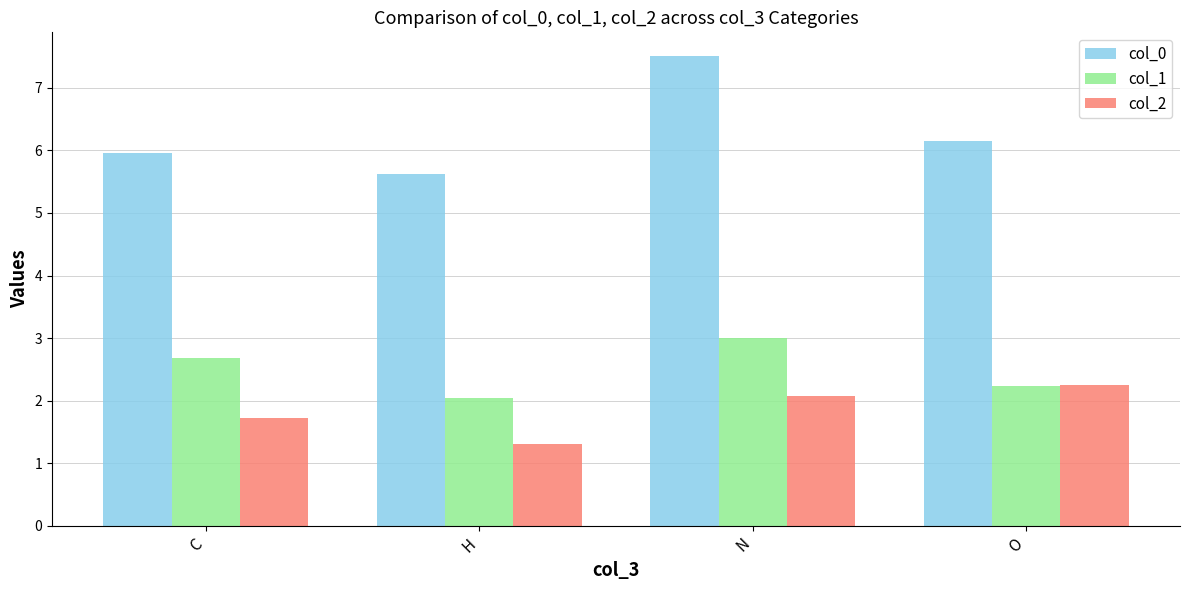

The value of col_0 at H is 9.8. True or false?

False